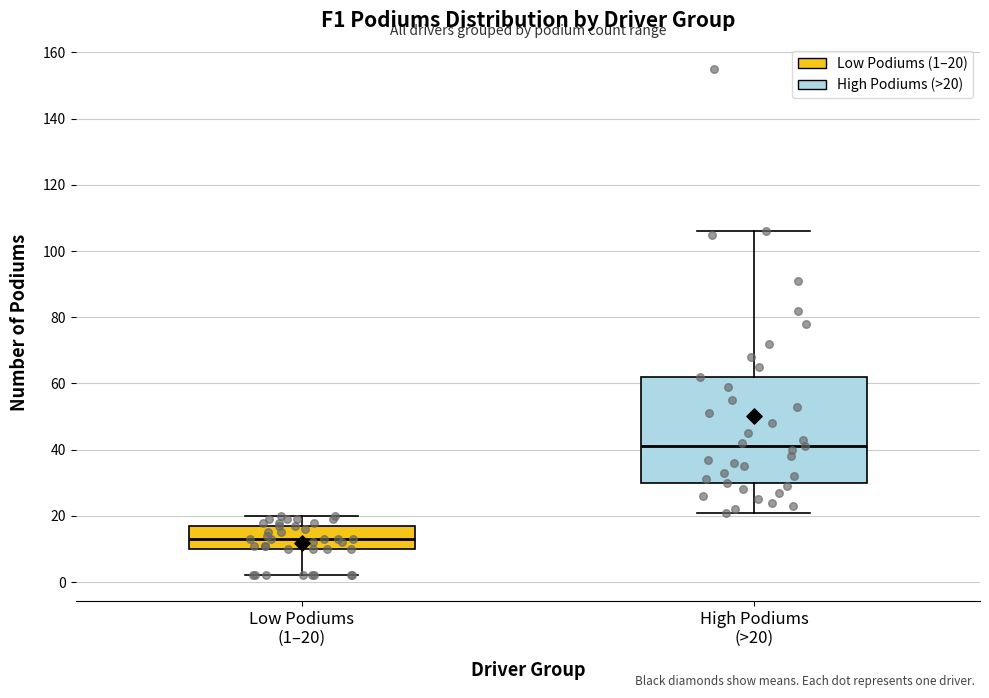

Where is the upper edge of the box for High Podiums (>20) on the y-axis? The values are not printed on the chart, so give them approximately, as read against the axis.

62